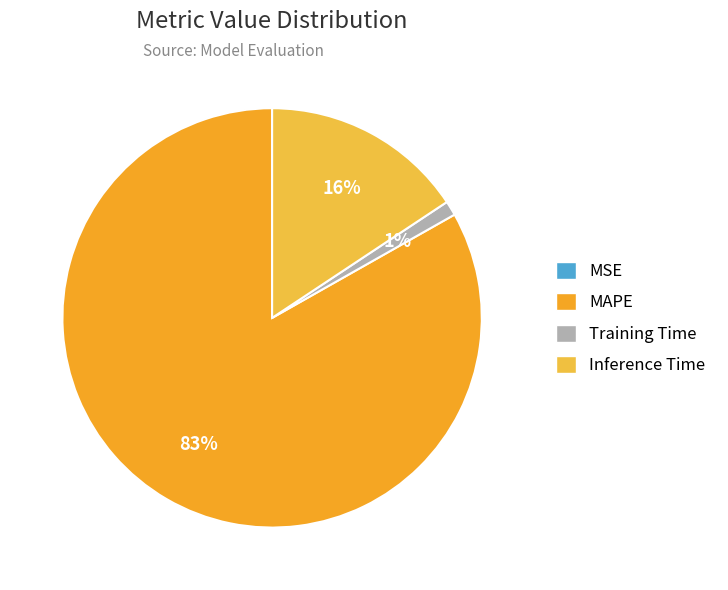

What is the smallest slice in the pie chart?

MSE